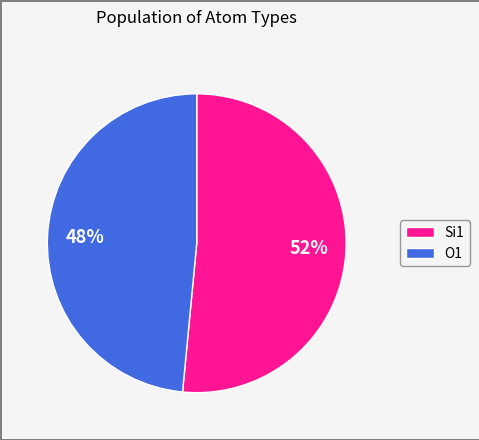

Between O1 and Si1, which is larger?

Si1